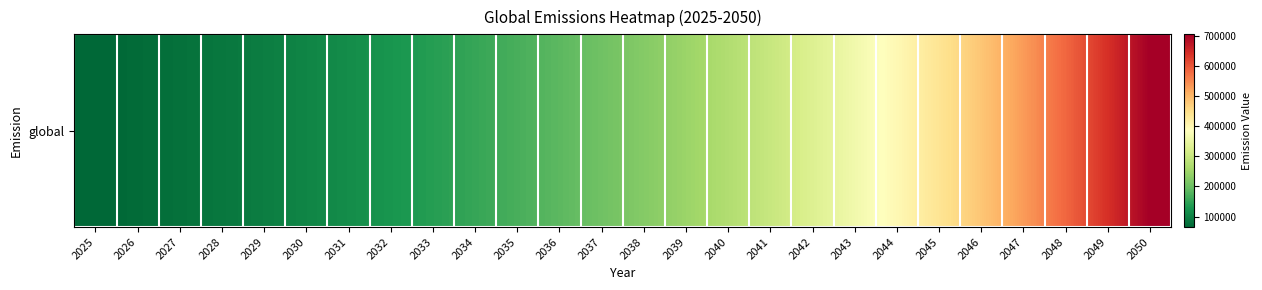

List the labels in order of value, smallest first.

2025, 2026, 2027, 2028, 2029, 2030, 2031, 2032, 2033, 2034, 2035, 2036, 2037, 2038, 2039, 2040, 2041, 2042, 2043, 2044, 2045, 2046, 2047, 2048, 2049, 2050